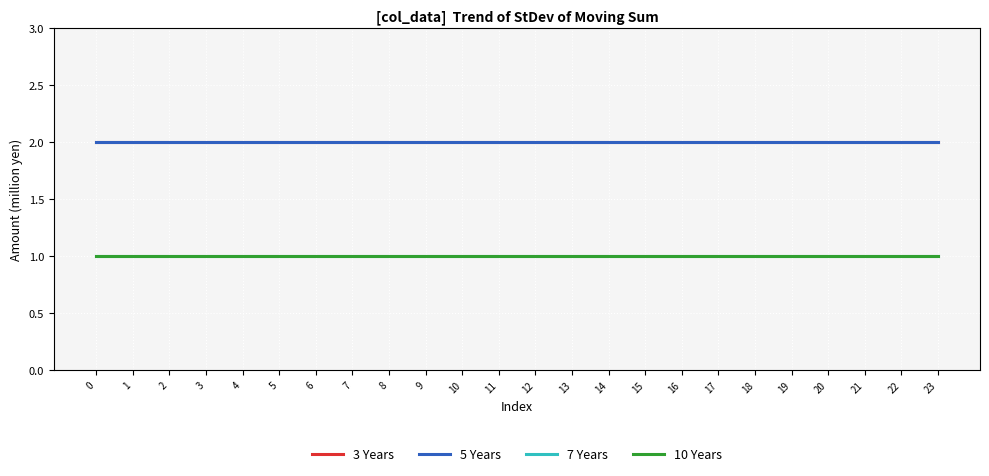

What is the difference between the highest and lowest values at 12?

1